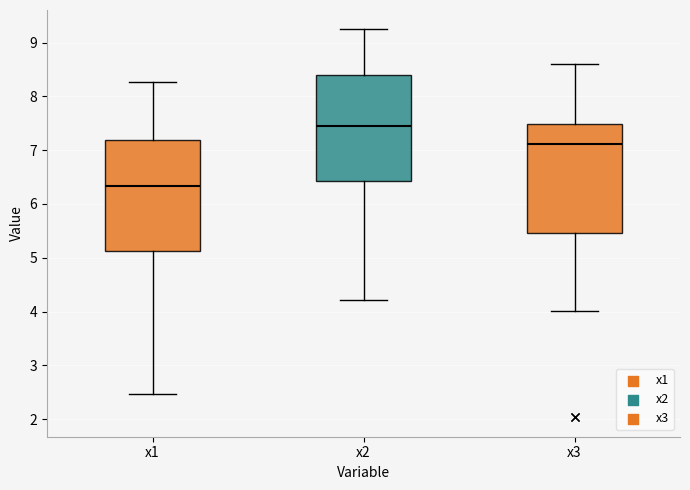

Which box has the highest median line?

x2